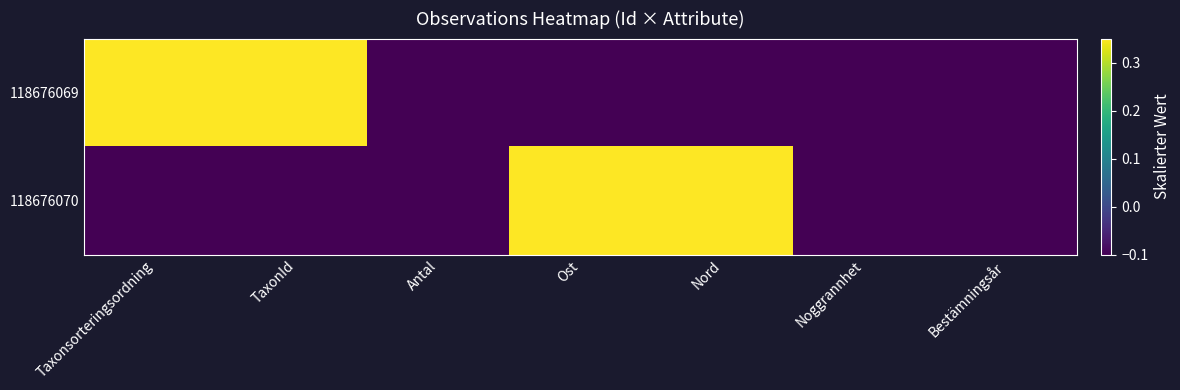

How many series are shown in this chart?

2